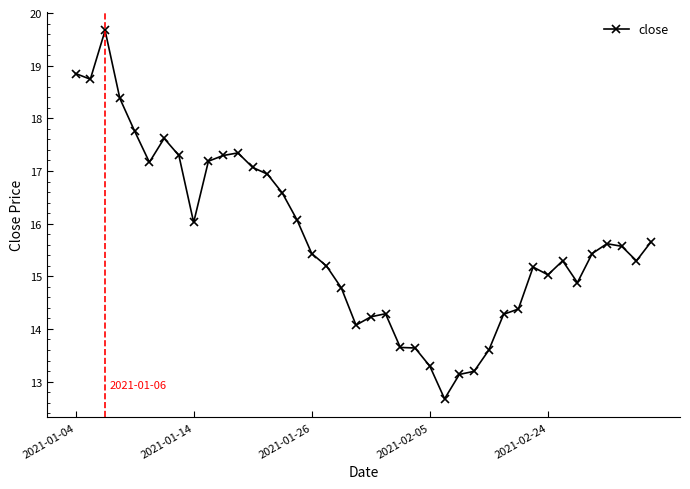

Reading right to left, extract all data points from this chart.

15.7	15.3	15.6	15.6	15.4	14.9	15.3	15.0	15.2	14.4	14.3	13.6	13.2	13.1	12.7	13.3	13.6	13.6	14.3	14.2	14.1	14.8	15.2	15.4	16.1	16.6	16.9	17.1	17.3	17.3	17.2	16.0	17.3	17.6	17.2	17.8	18.4	19.7	18.7	18.9